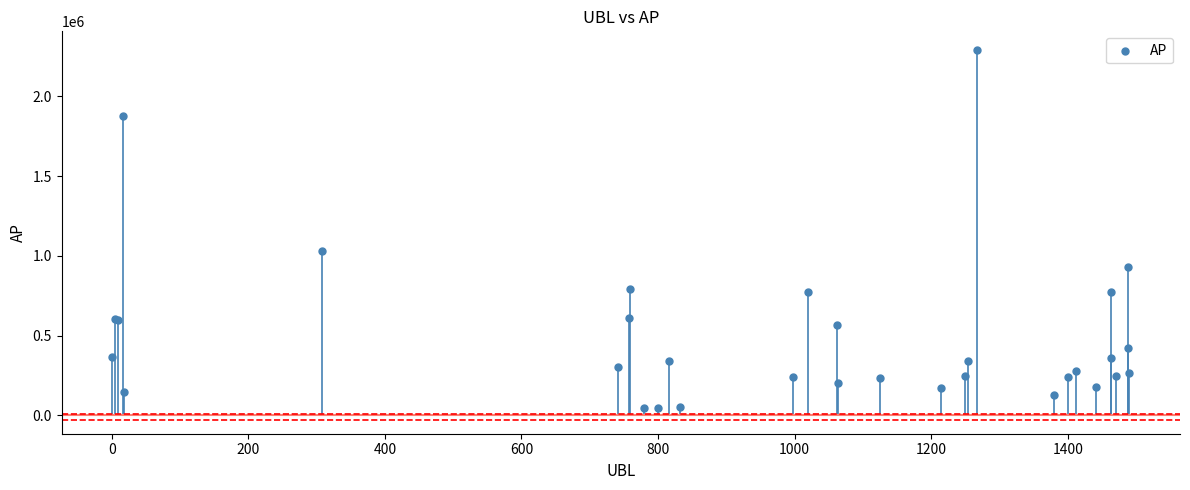

What Y value in the scatter plot is closest to 1170759?

1032100